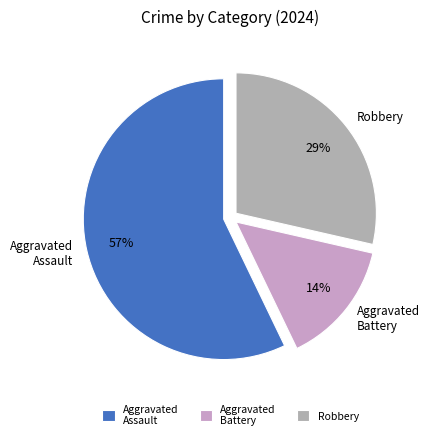

Combined, do Aggravated Assault and Aggravated Battery account for over 50%?

Yes